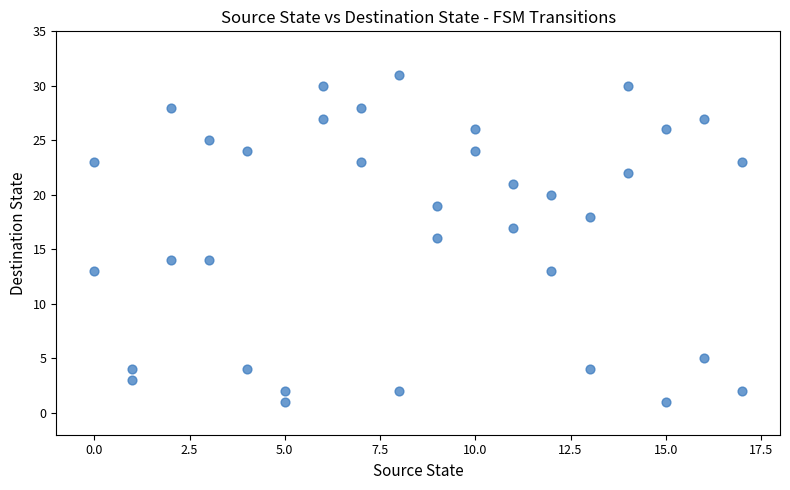

What is the range of Y values (max minus min)?

30